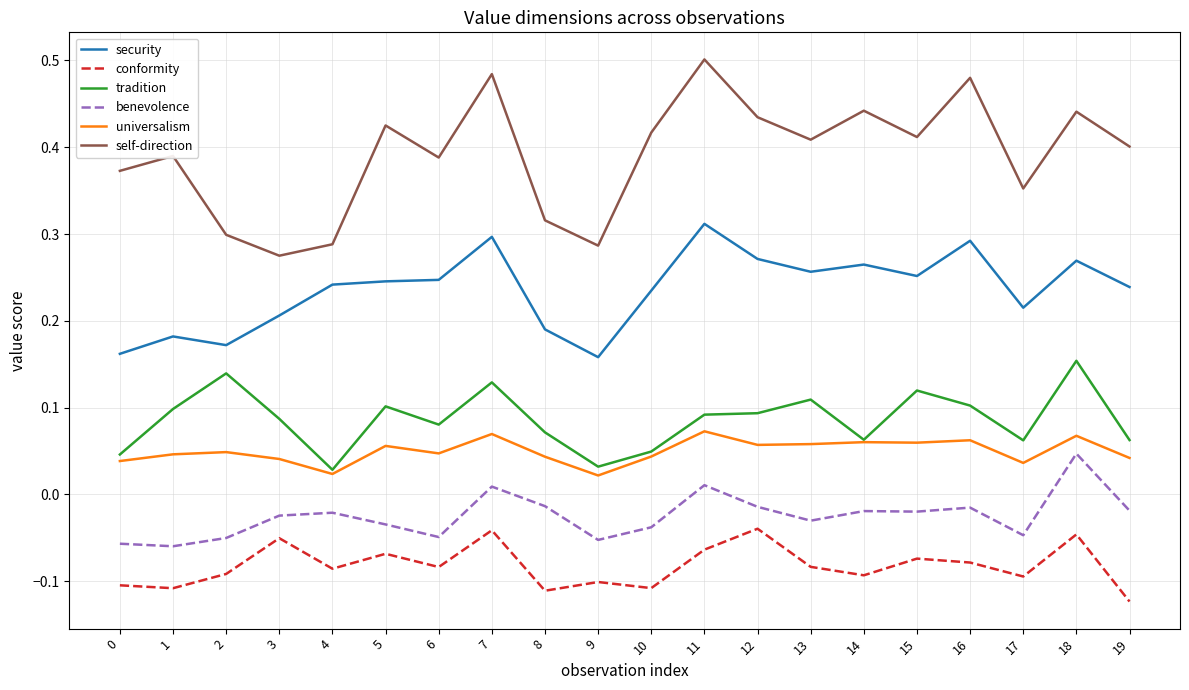

True or false: universalism and self-direction intersect in this chart.

False